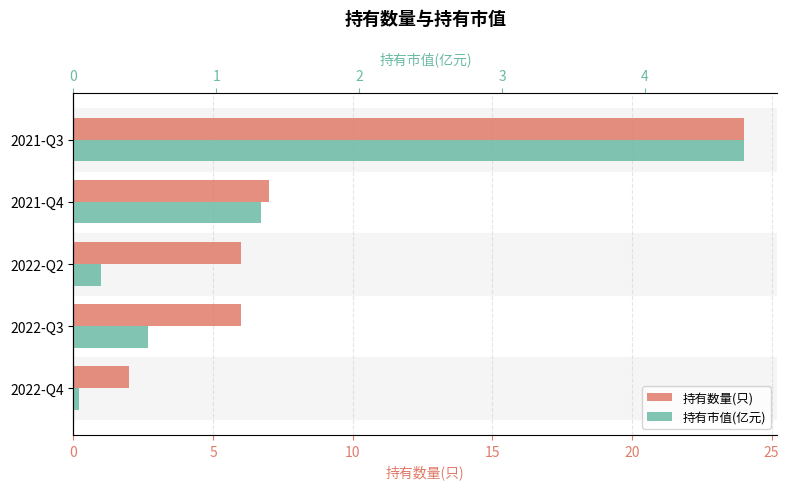

Is it true that 持有市值(亿元) equals 0.8 at 15?

False